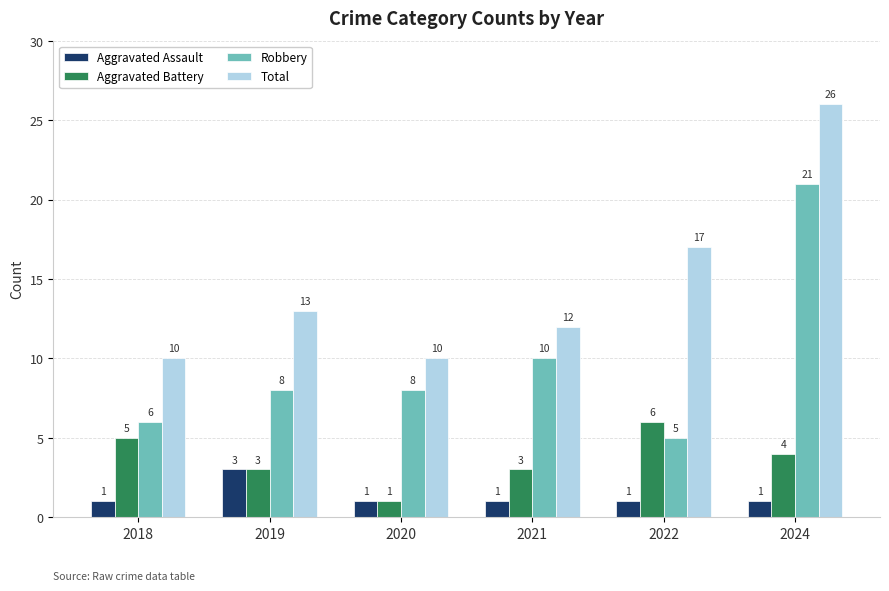

At which label does Aggravated Battery first exceed 4?

2018